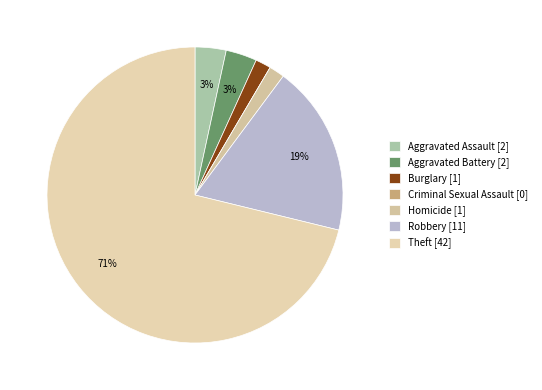

The Aggravated Assault slice represents 3% of the pie. True or false?

True